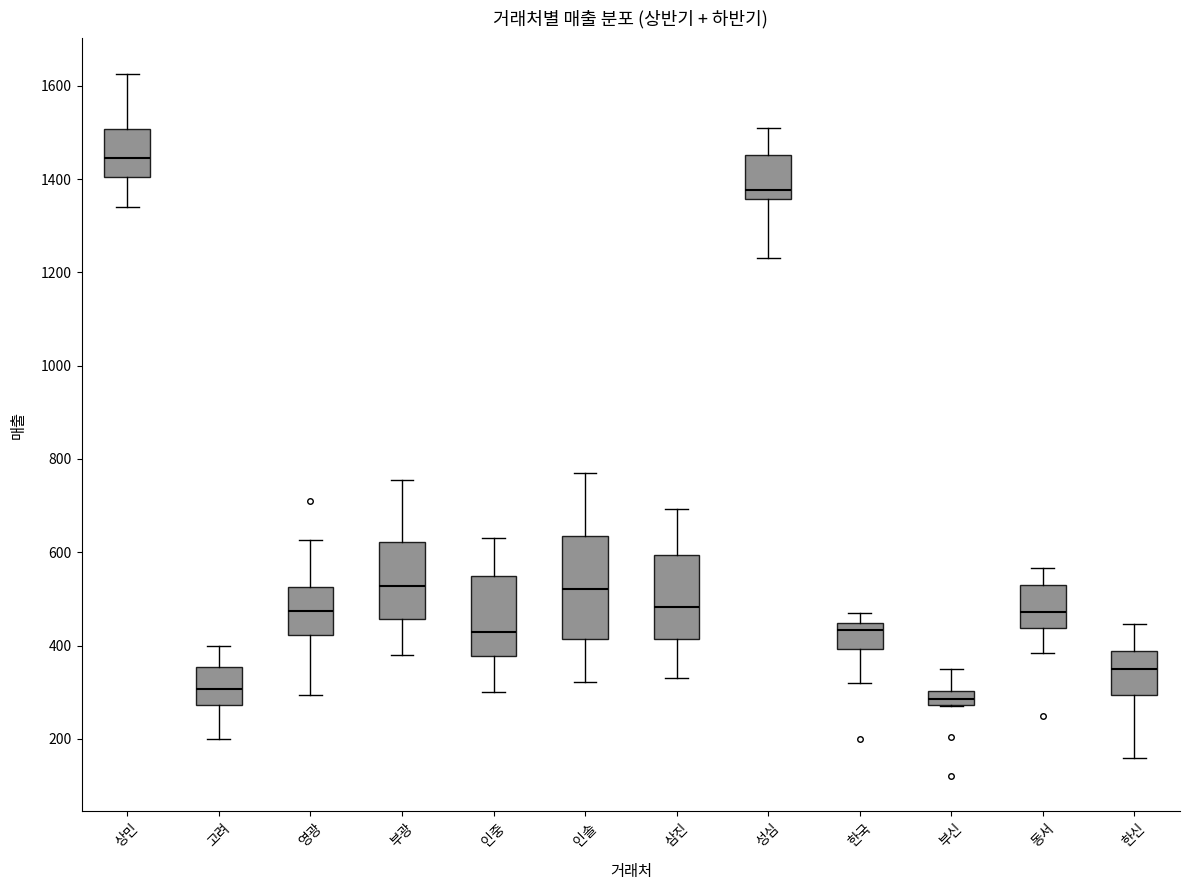

Which box is the tallest, from its lower edge to its upper edge?

인솔